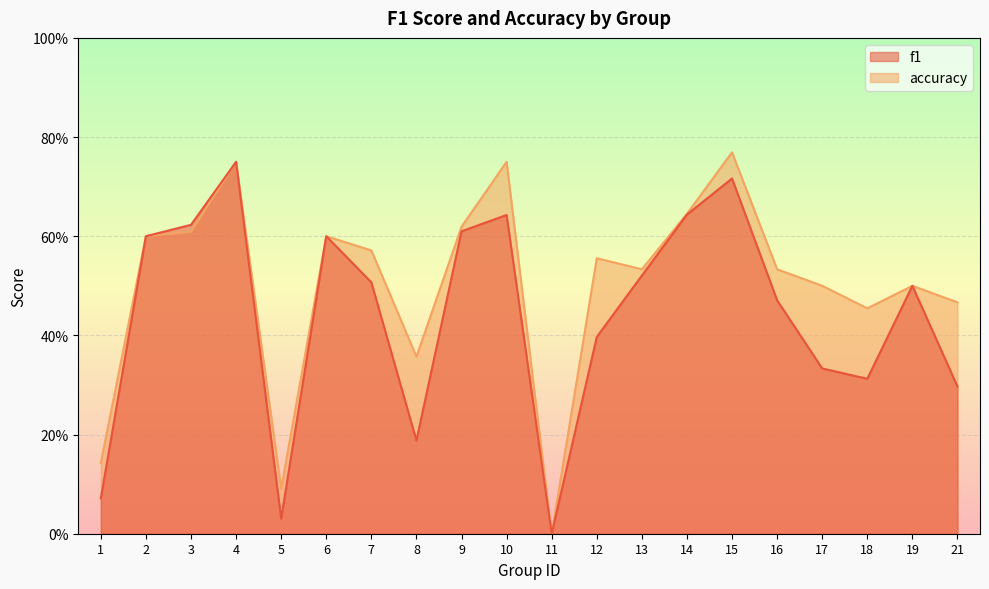

True or false: f1 has a value of 0.3 at 11.

False